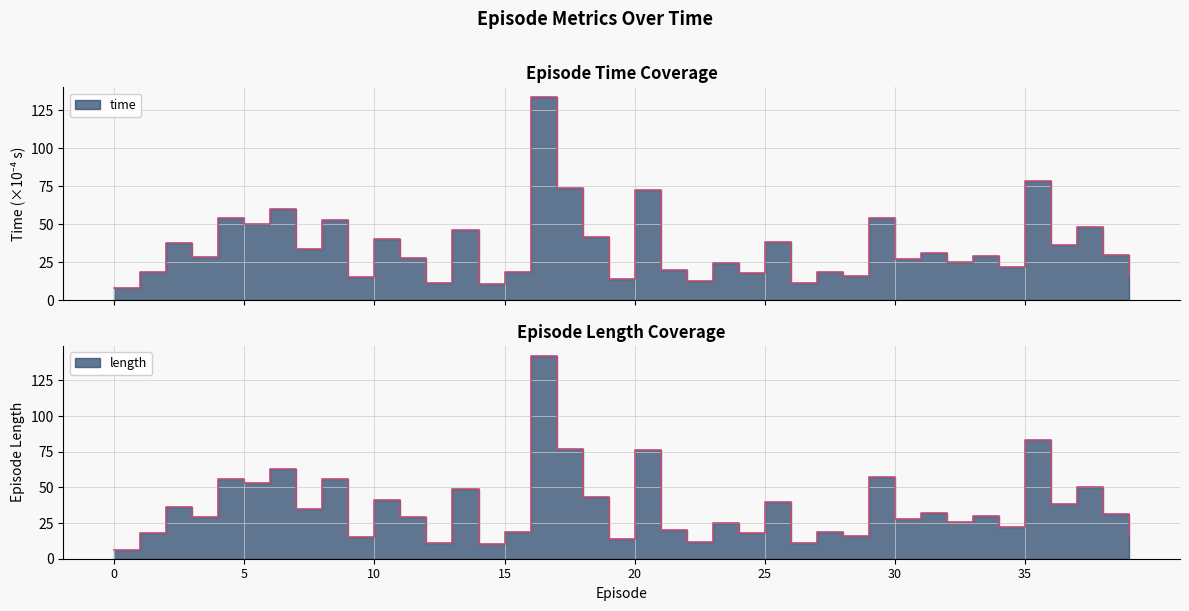

What is the approximate value of length at 14?

10.0